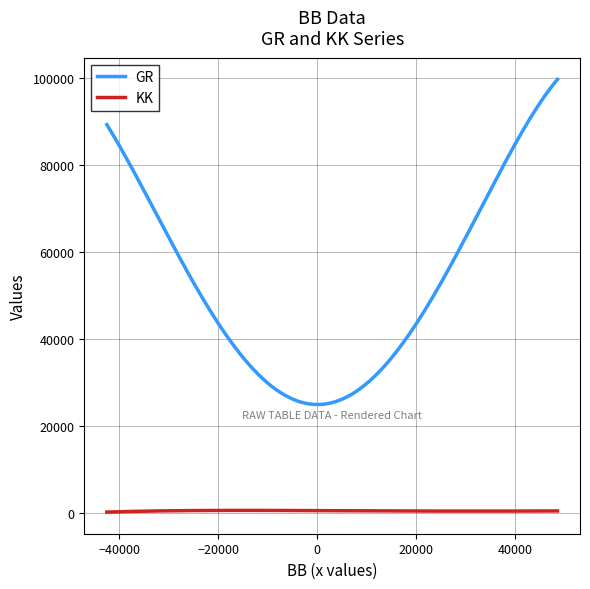

What is the lowest value of the GR series?

24841.2